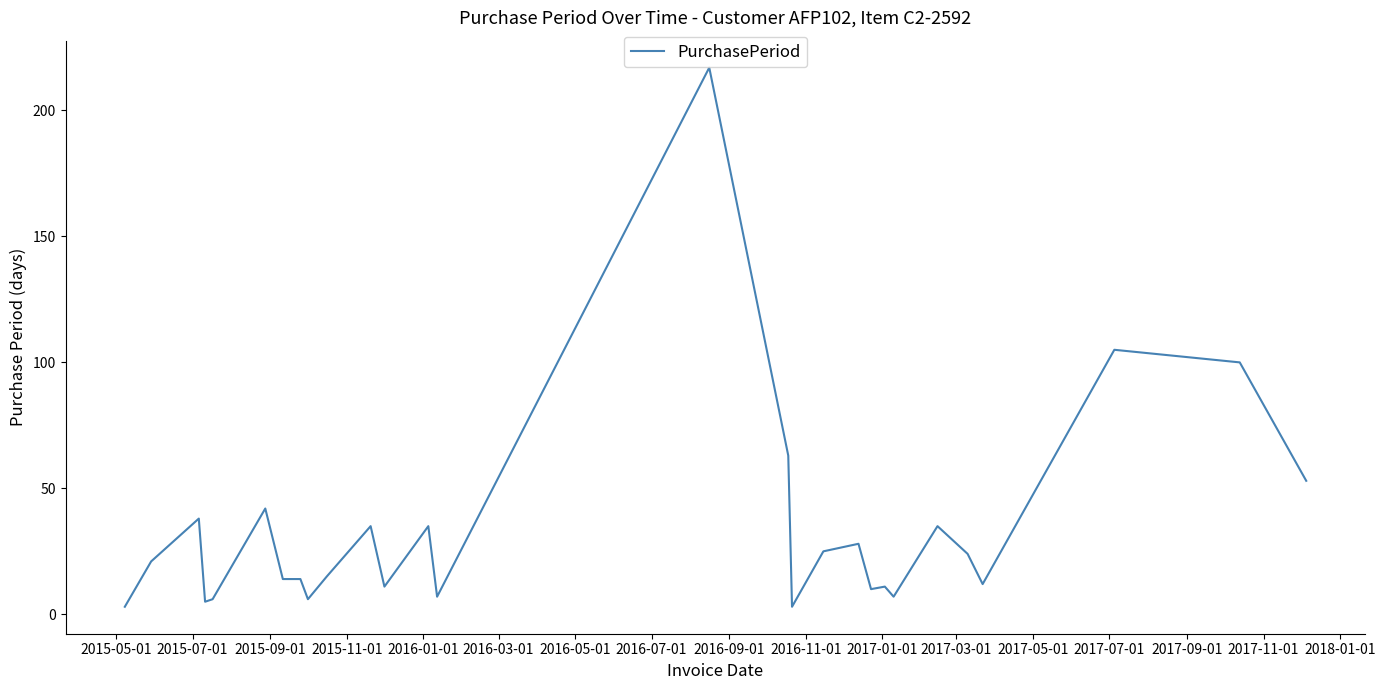

Is this an area chart (filled region under the line)?

No